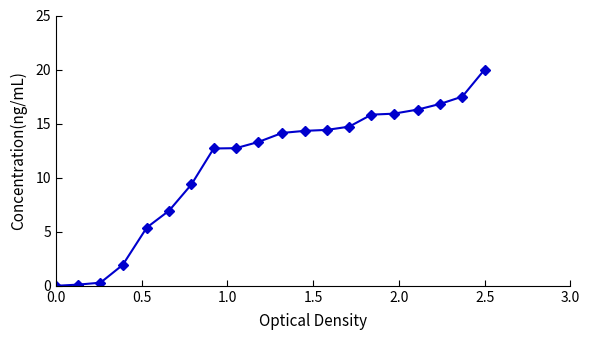

What is the value of the 7th point from the left?

9.4